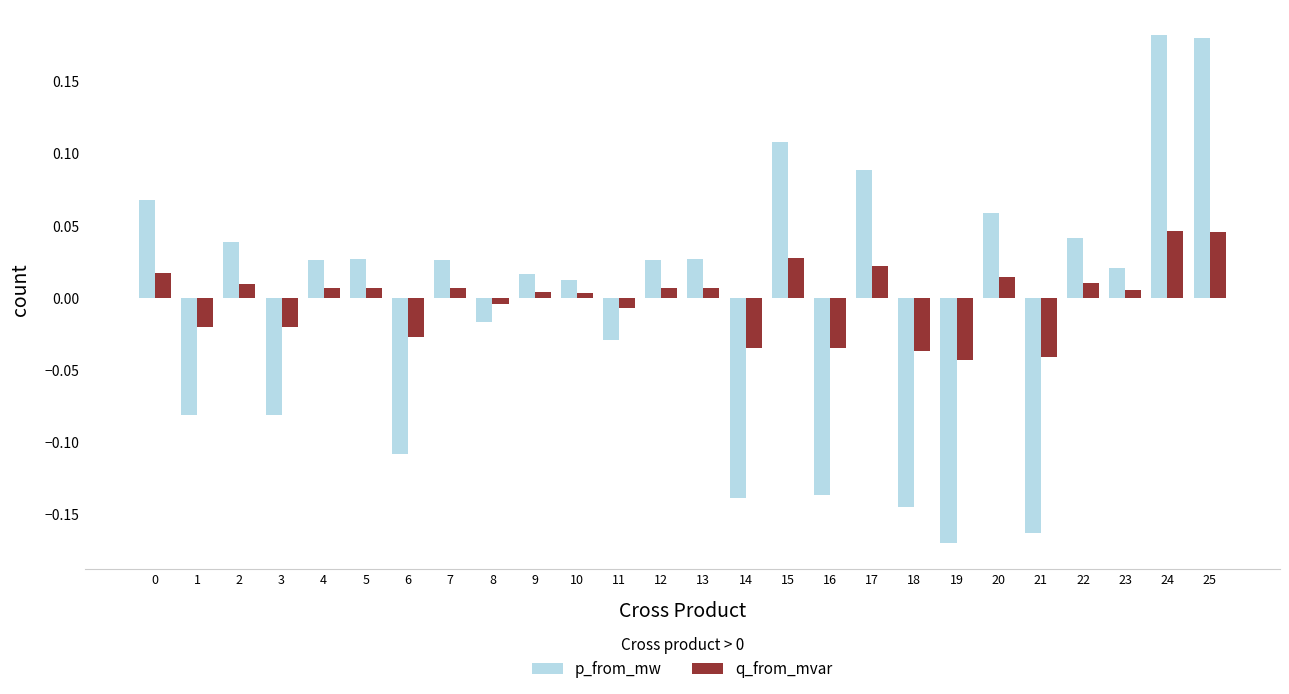

Which series changed the most between 23 and 25?

p_from_mw